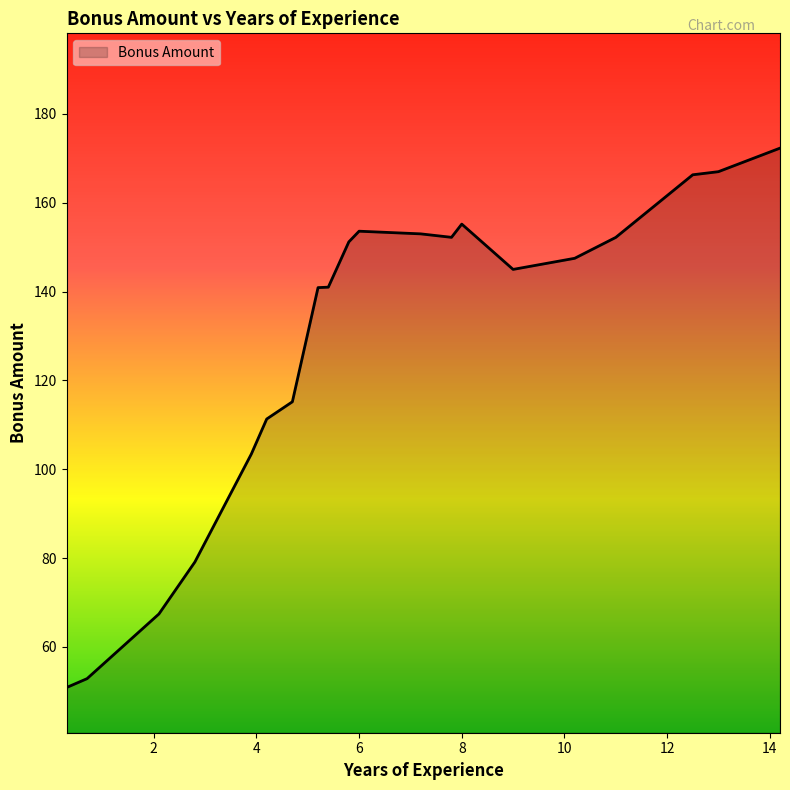

What is the smallest value displayed?

50.9